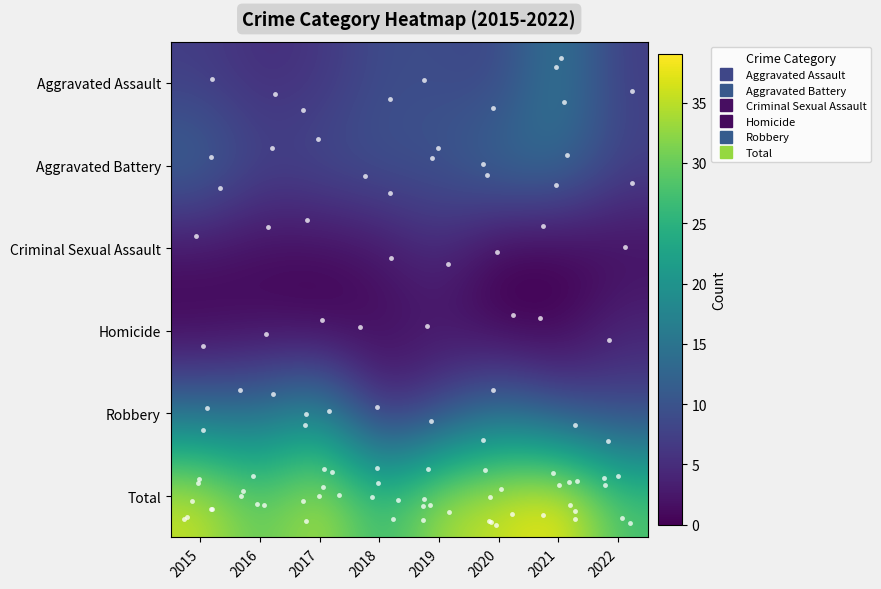

At how many categories does at least one series exceed 4?

8